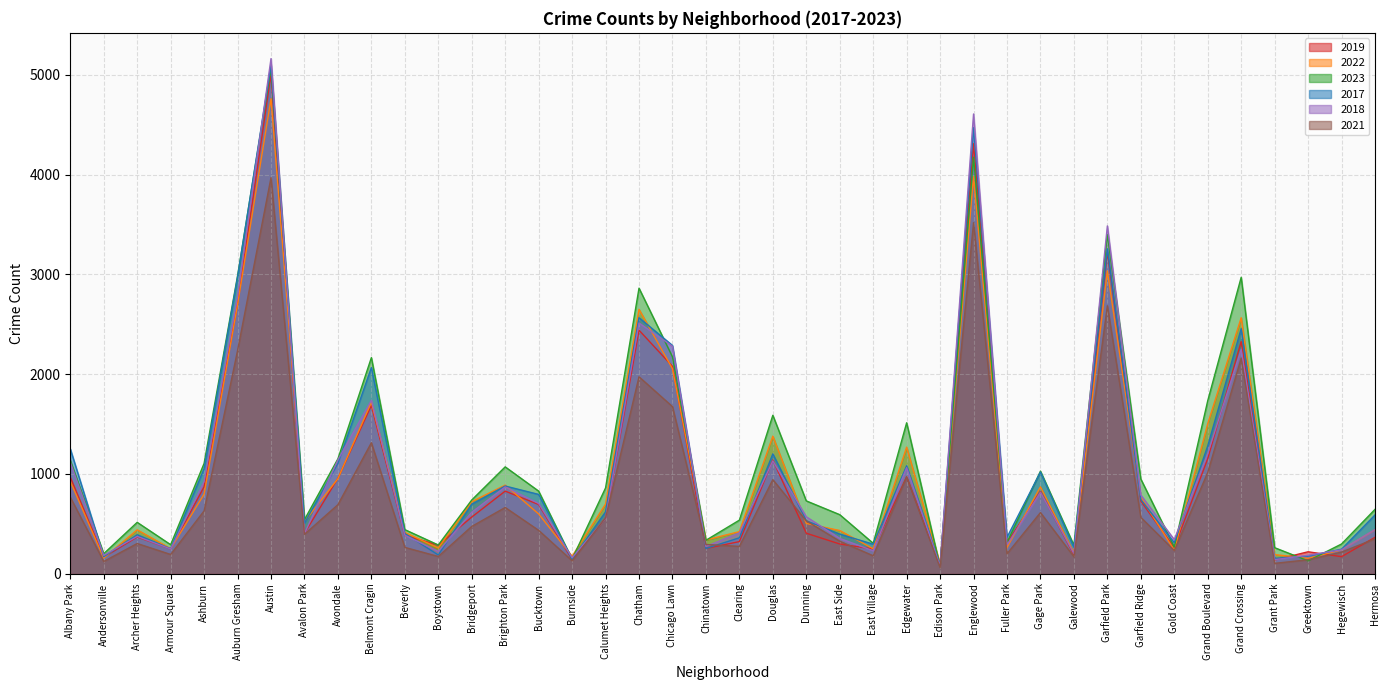

What is the total value across all series at Calumet Heights?

3852